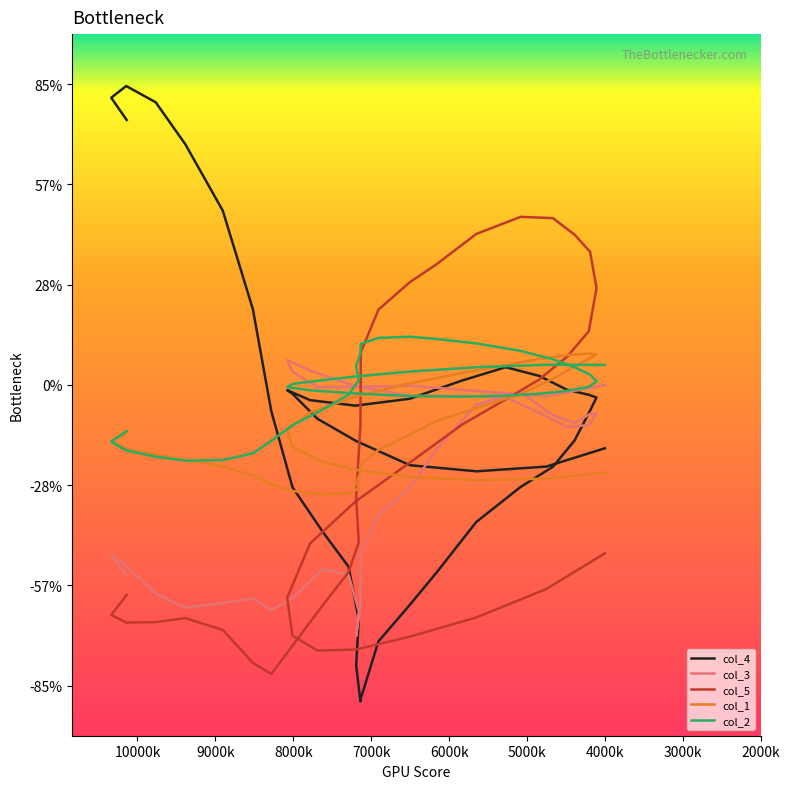

List the series in order of their peak value, lowest first.

col_3, col_1, col_2, col_5, col_4